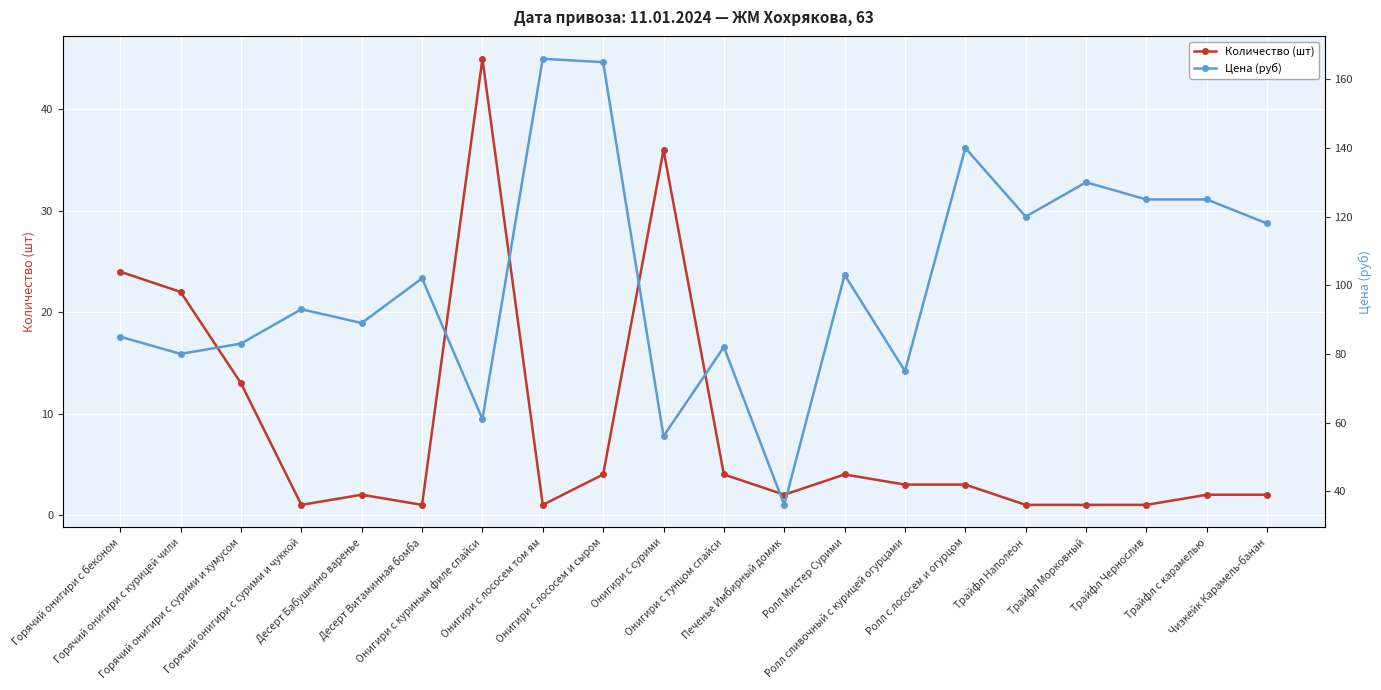

Is it true that Количество (шт) equals 4 at Онигири с лососем и сыром?

True